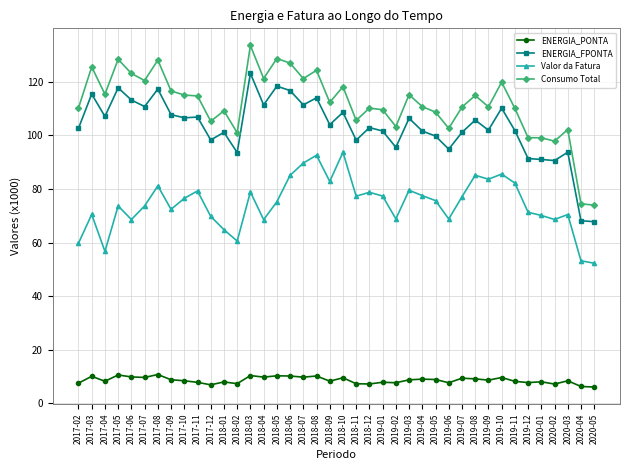

Is the value of ENERGIA_PONTA at 2017-05 greater than the value of Consumo Total at 2017-09?

No